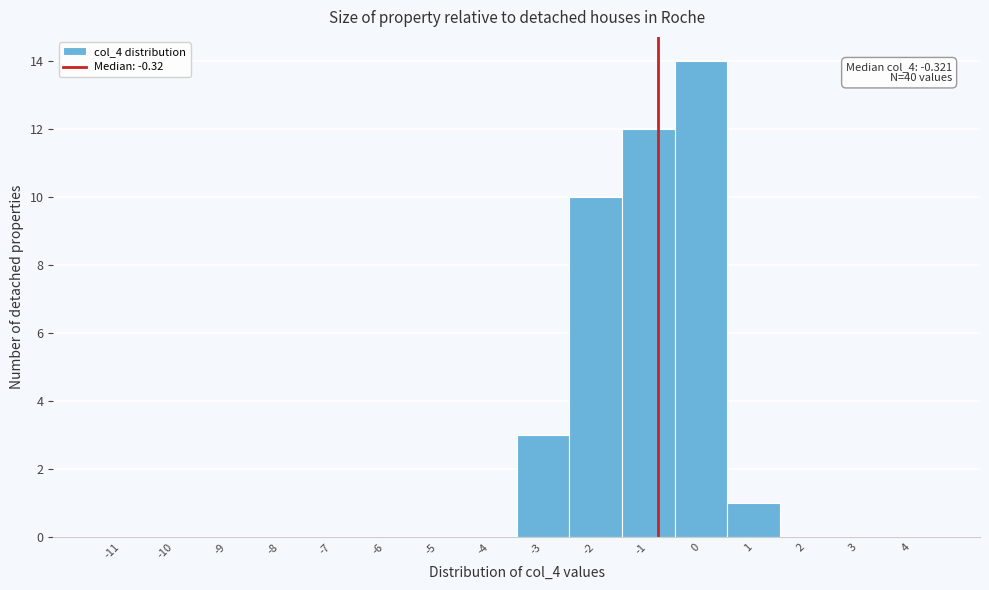

Reading right to left, transcribe all the data shown in this chart.

4=0	3=0	2=0	1=1	0=14	-1=12	-2=10	-3=3	-4=0	-5=0	-6=0	-7=0	-8=0	-9=0	-10=0	-11=0